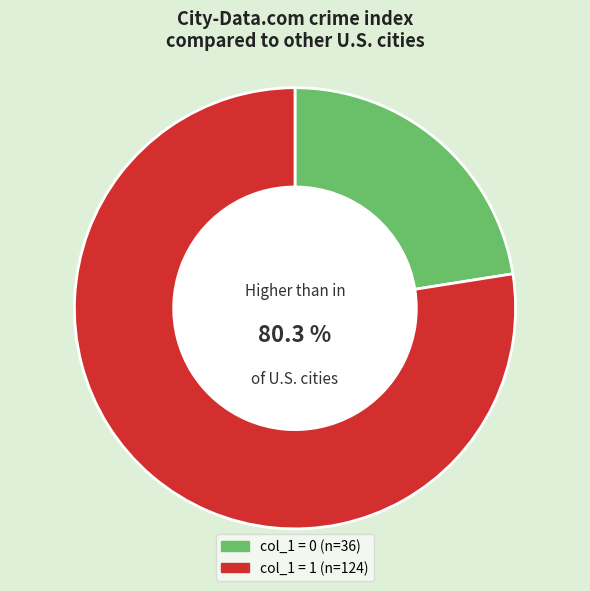

Rank the categories by value from highest to lowest.

col_1_1, col_1_0